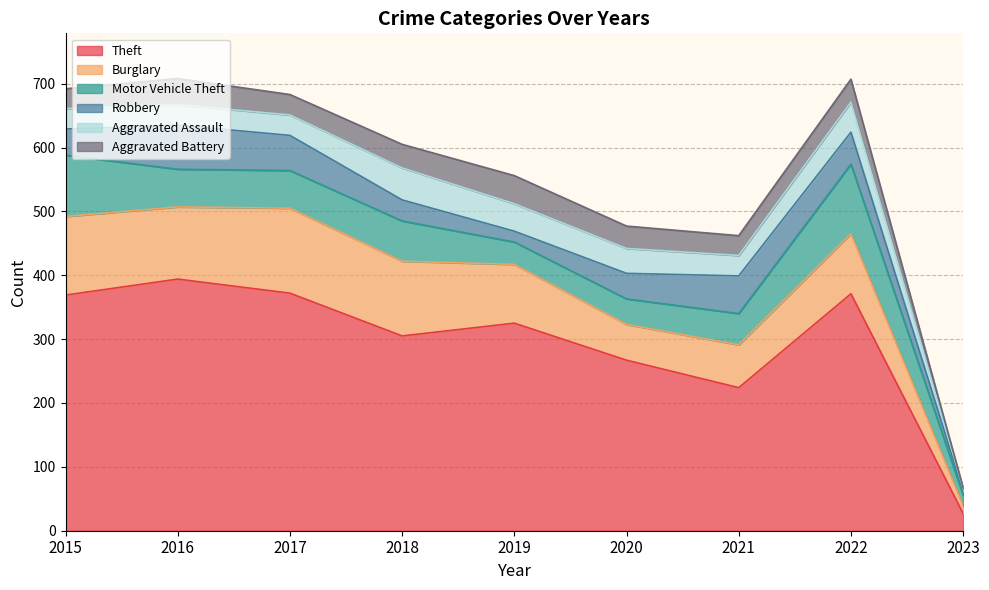

True or false: Motor Vehicle Theft has more than 2 points higher than both neighbors.

False